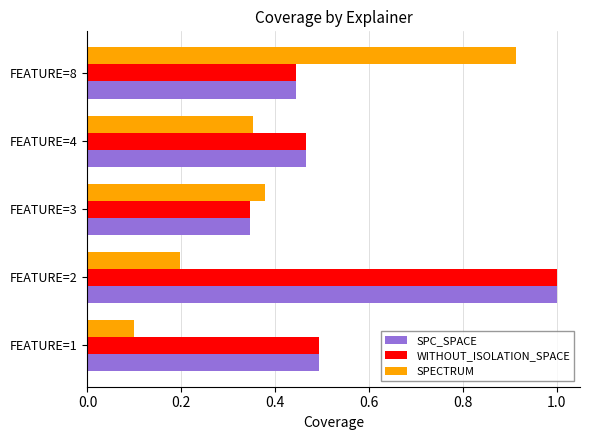

Where is WITHOUT_ISOLATION_SPACE nearest to the value 0?

FEATURE=3